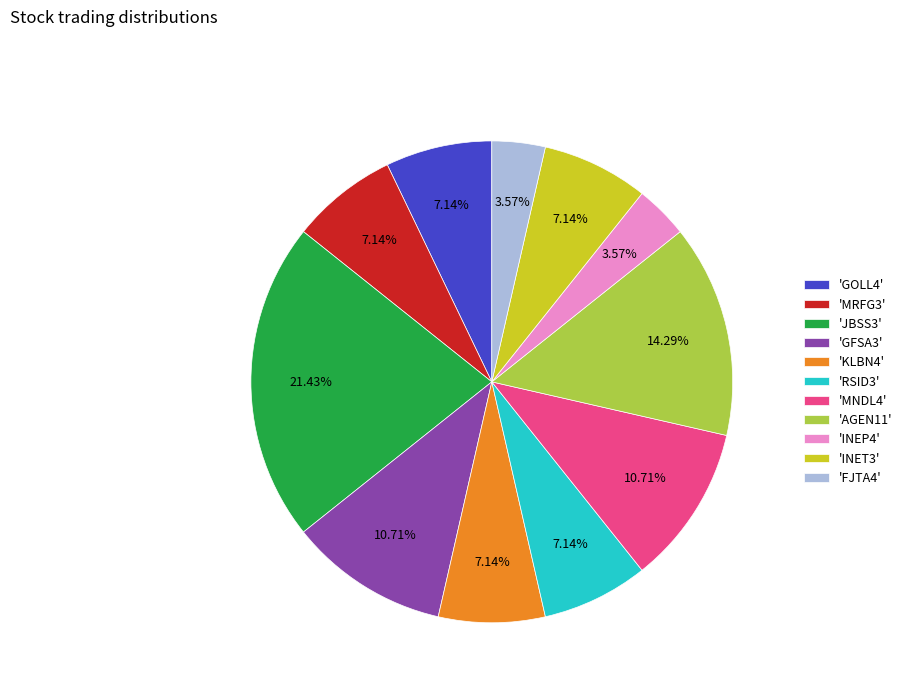

To the nearest percent, what is the average slice percentage?

9%